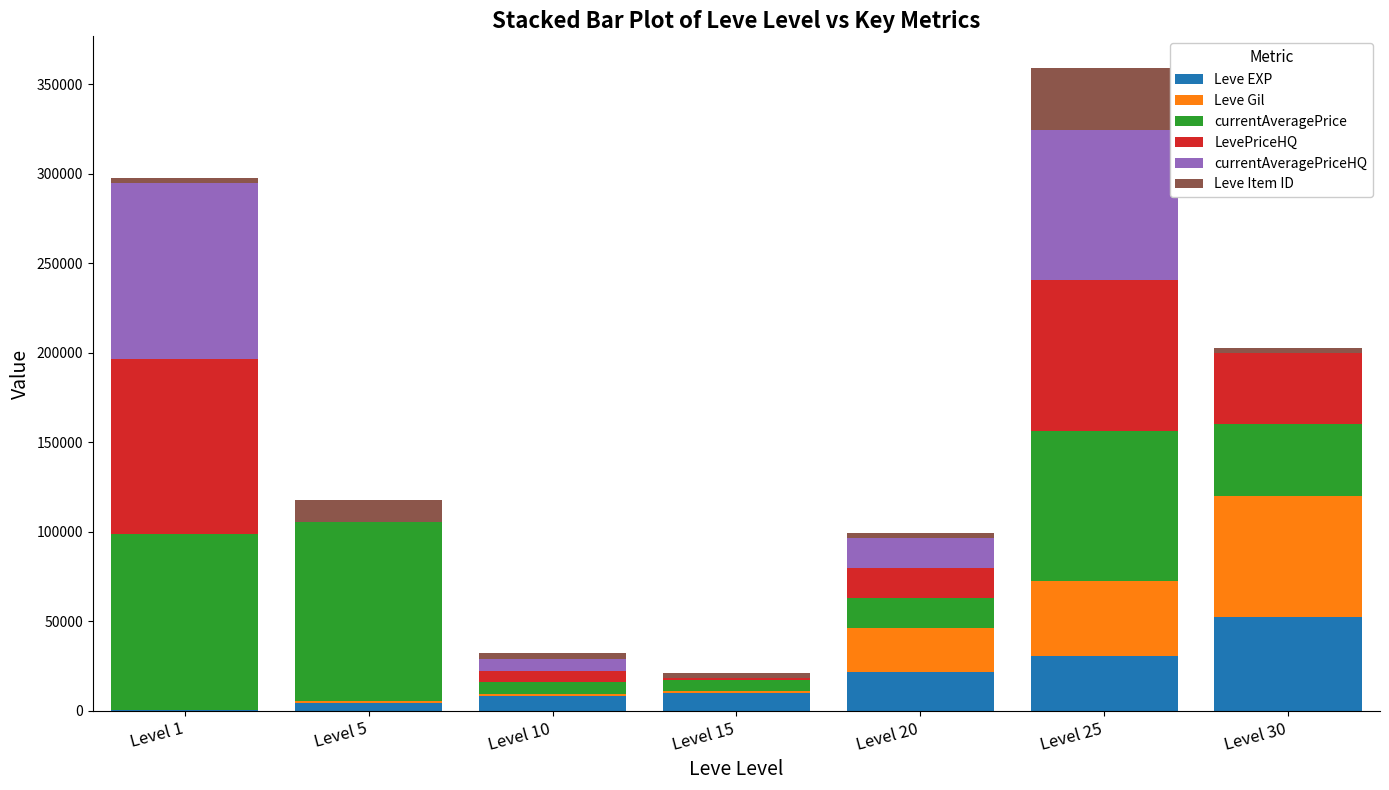

What is the total value across all series at Level 1?

297373